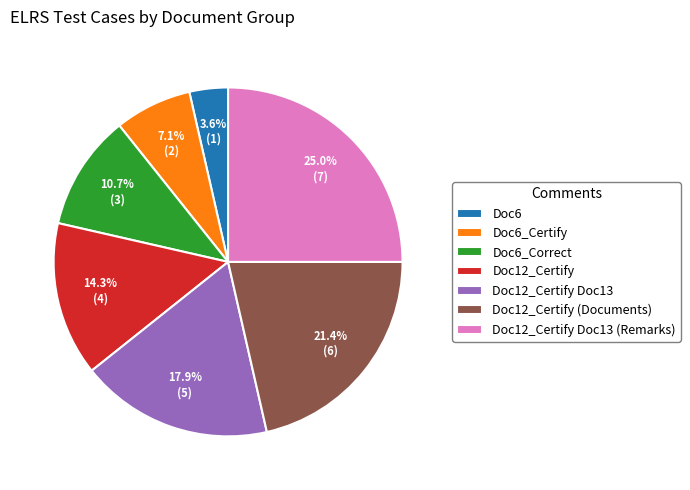

Which slice is the smallest?

Doc6